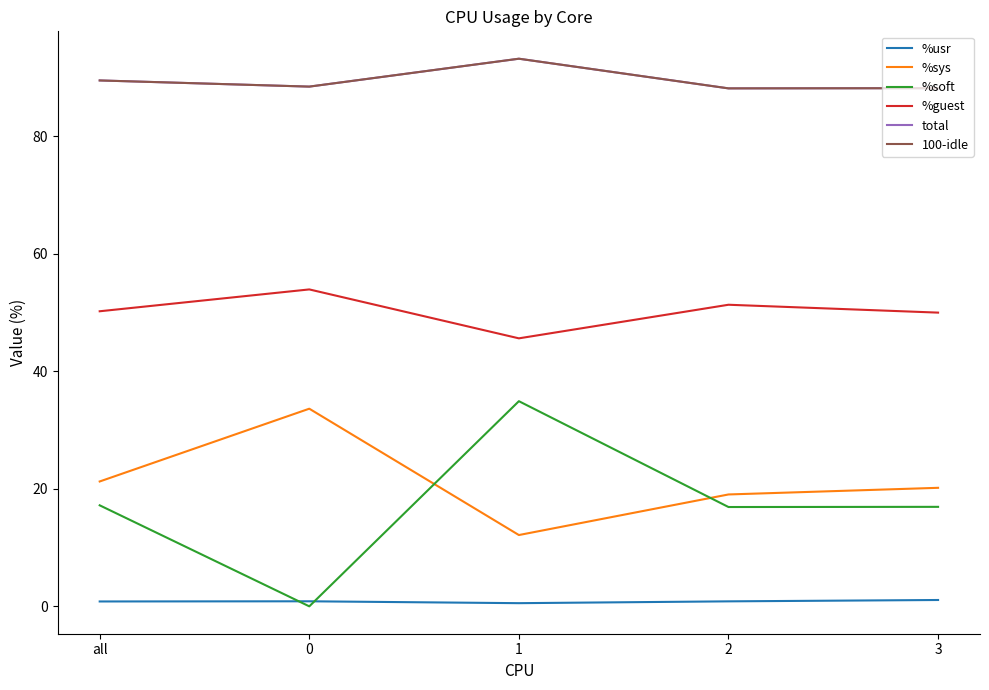

Which series has the widest spread of values?

%soft